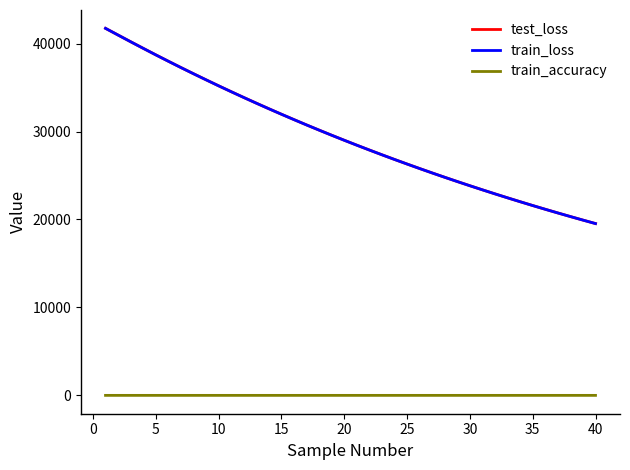

What is the lowest value of the train_accuracy series?

0.6